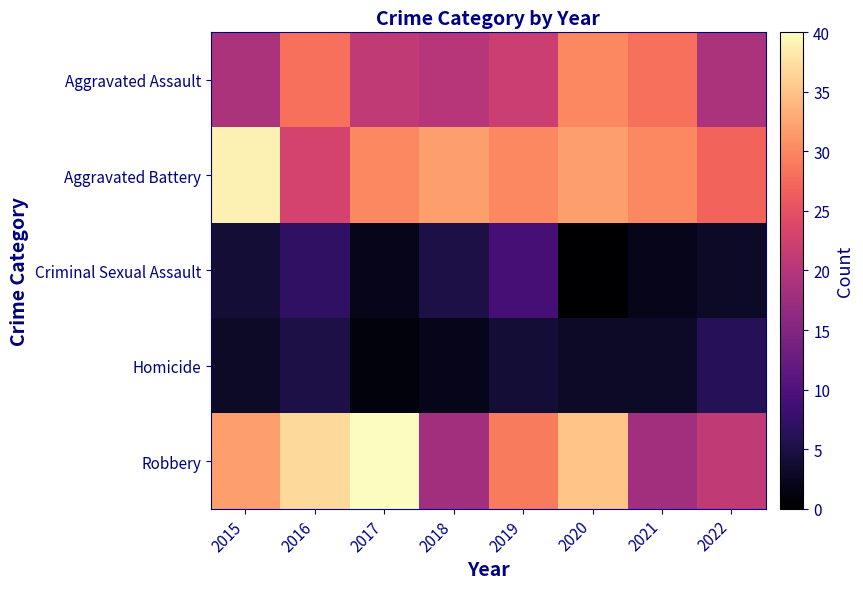

Which series has the largest range (max minus min)?

Robbery